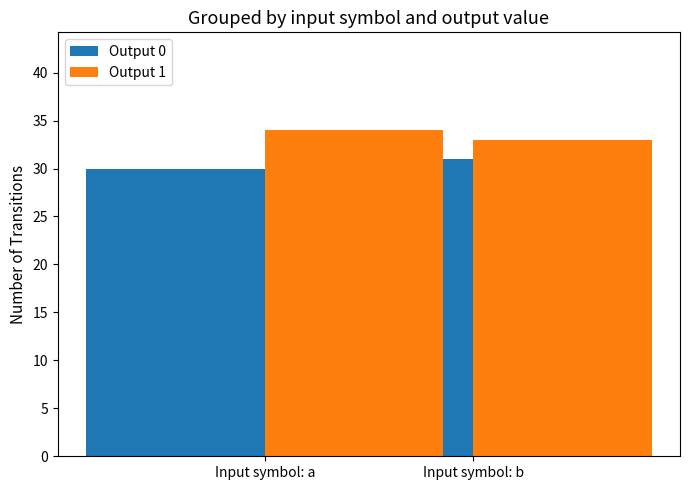

What is the difference between the maximum and minimum values in the Output 0 series?

1